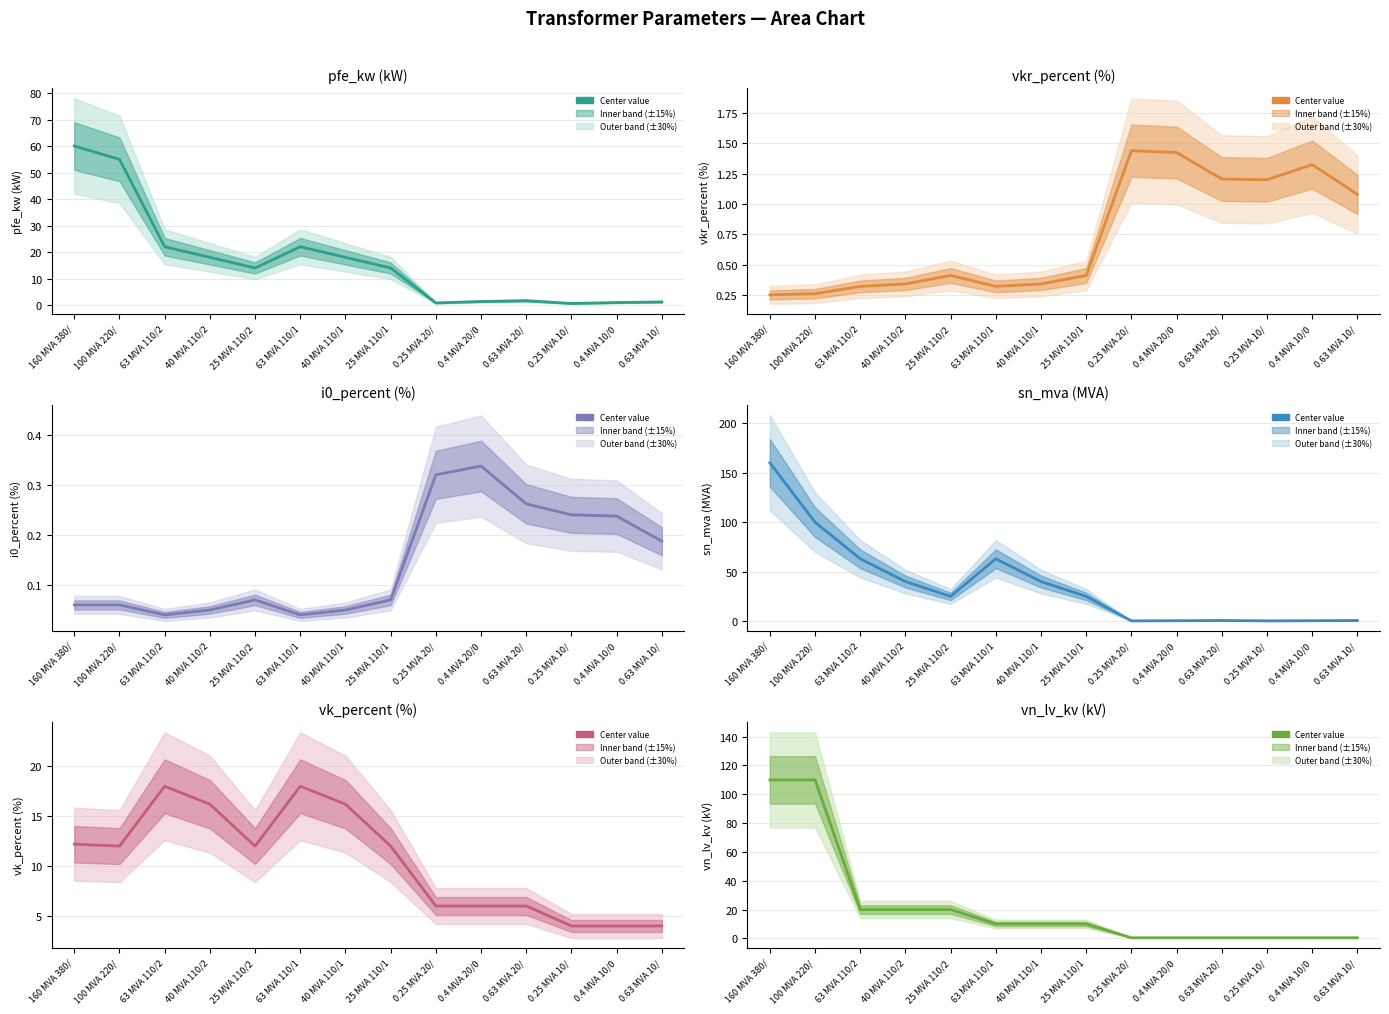

Which label corresponds to the smallest value in the chart?

63 MVA 110/2